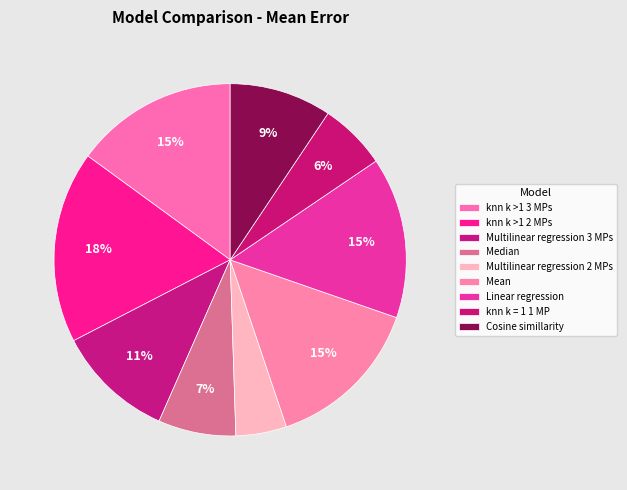

The knn k = 1 1 MP slice represents 18% of the pie. True or false?

False